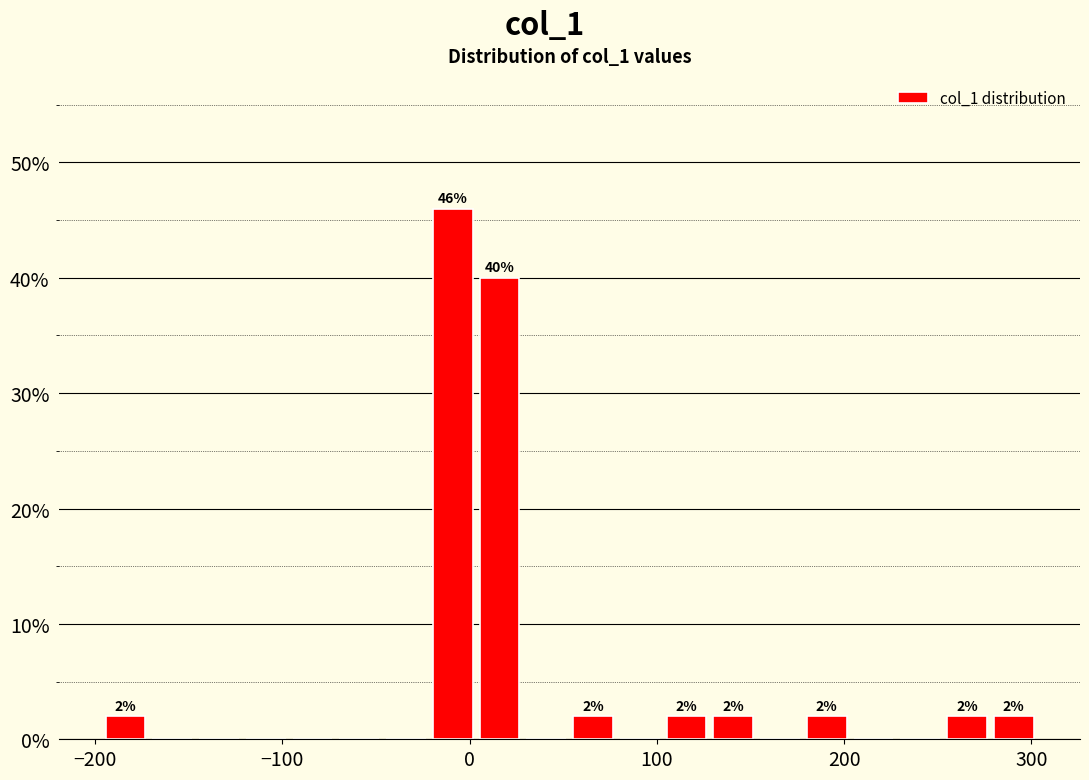

Around what value on the x-axis is the tallest bar? Give the approximate position of its centre, as read against the axis.

-10